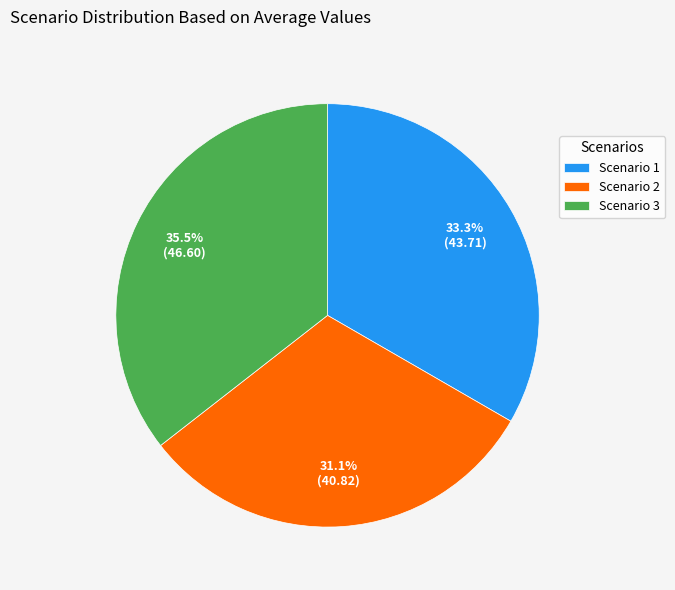

Which slice is the smallest?

Scenario 2